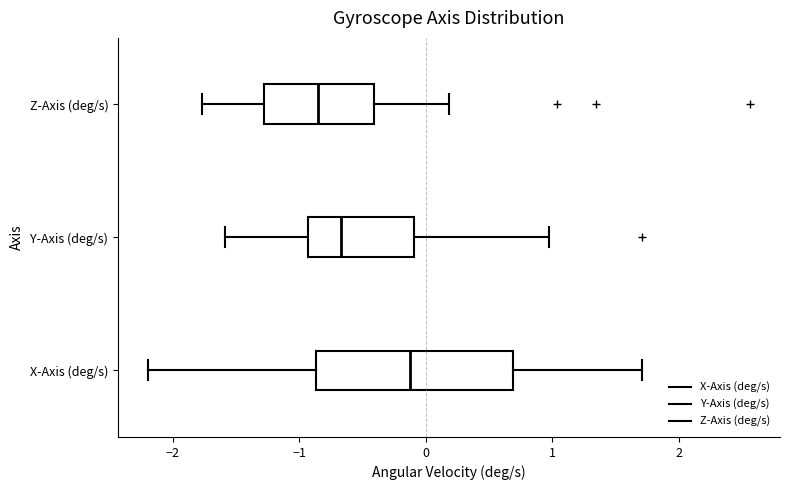

Which box is the widest, from its left edge to its right edge?

X-Axis (deg/s)